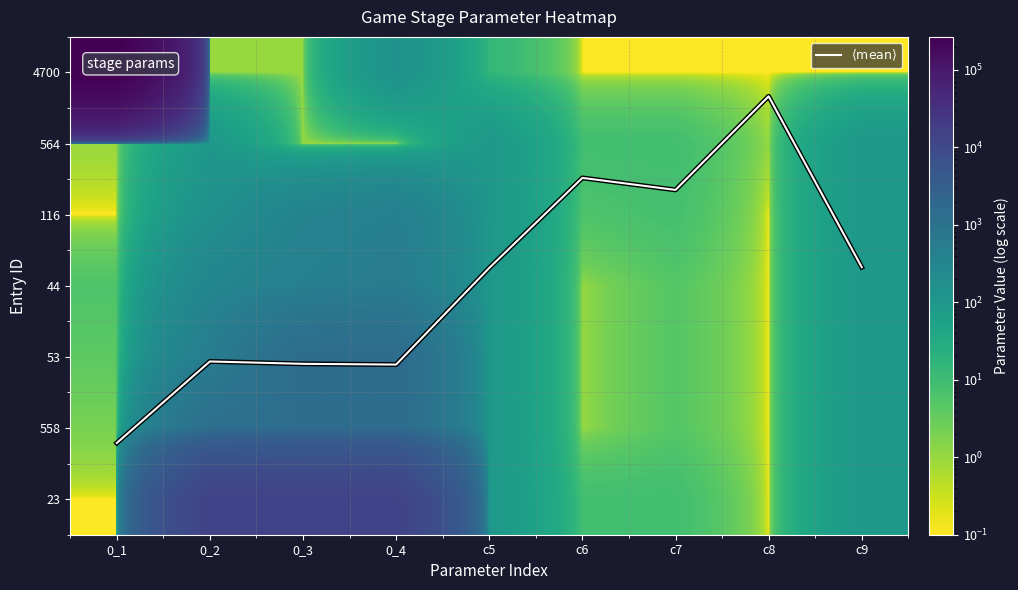

At how many categories does at least one series exceed 8698?

4